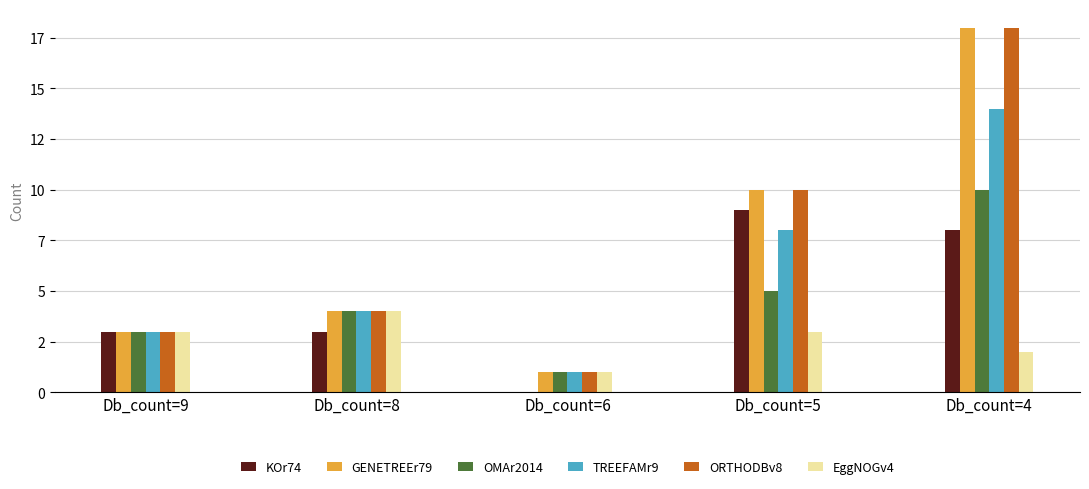

The value of EggNOGv4 at Db_count=8 is 1. True or false?

False